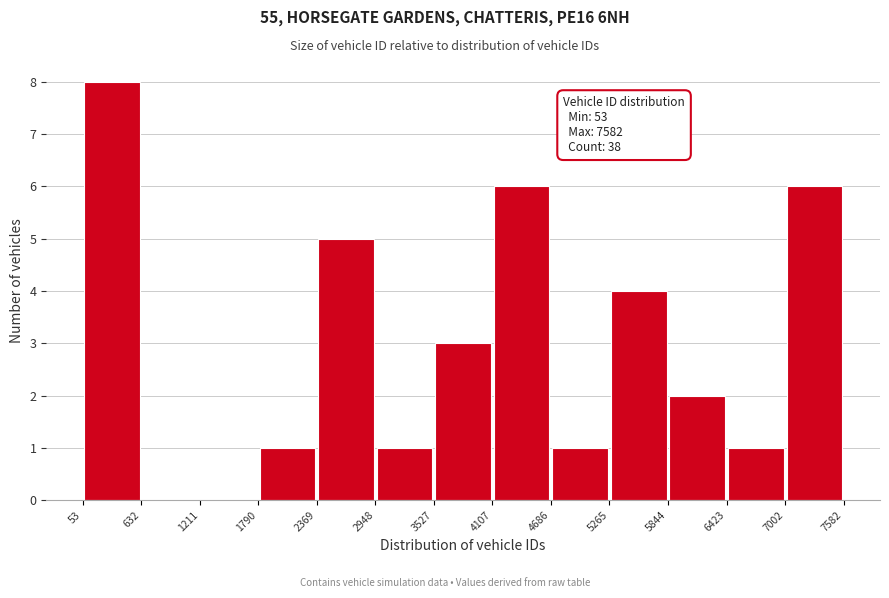

Which range on the x-axis has the tallest bar?

53 to 632